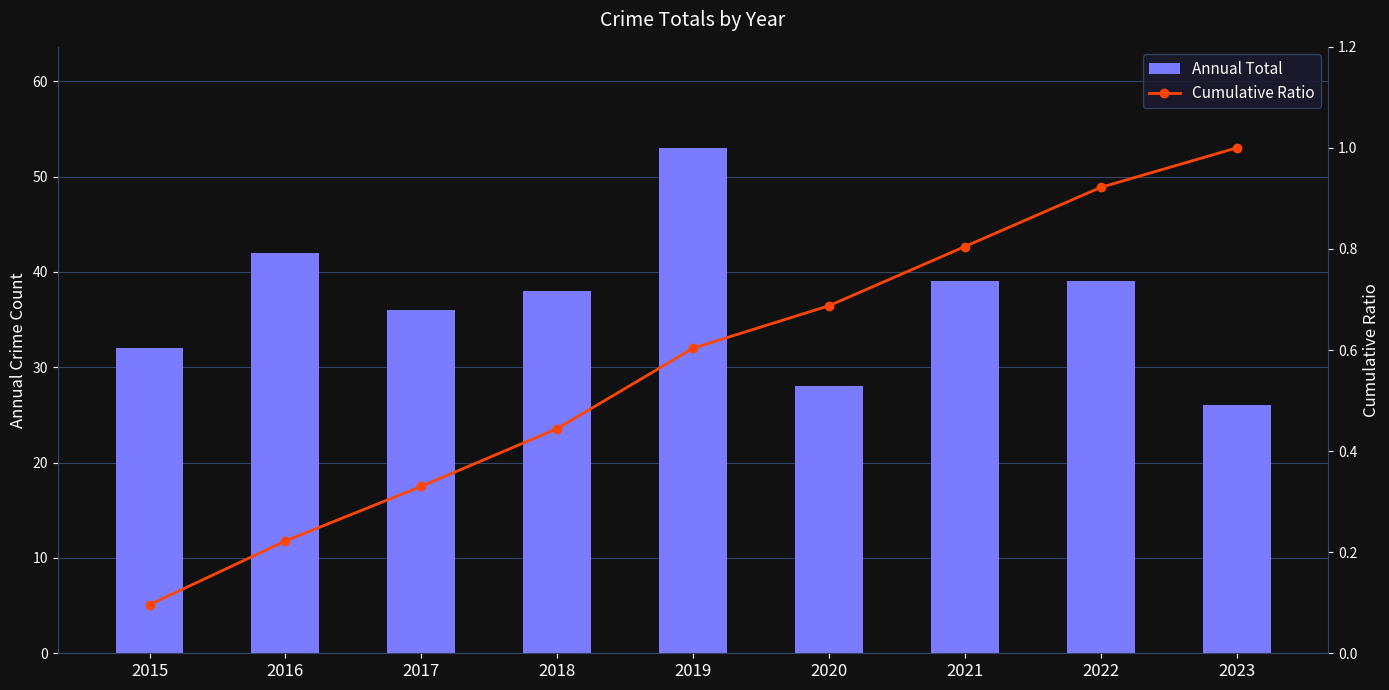

What is the spread (max minus min) of values at 2020?

27.3